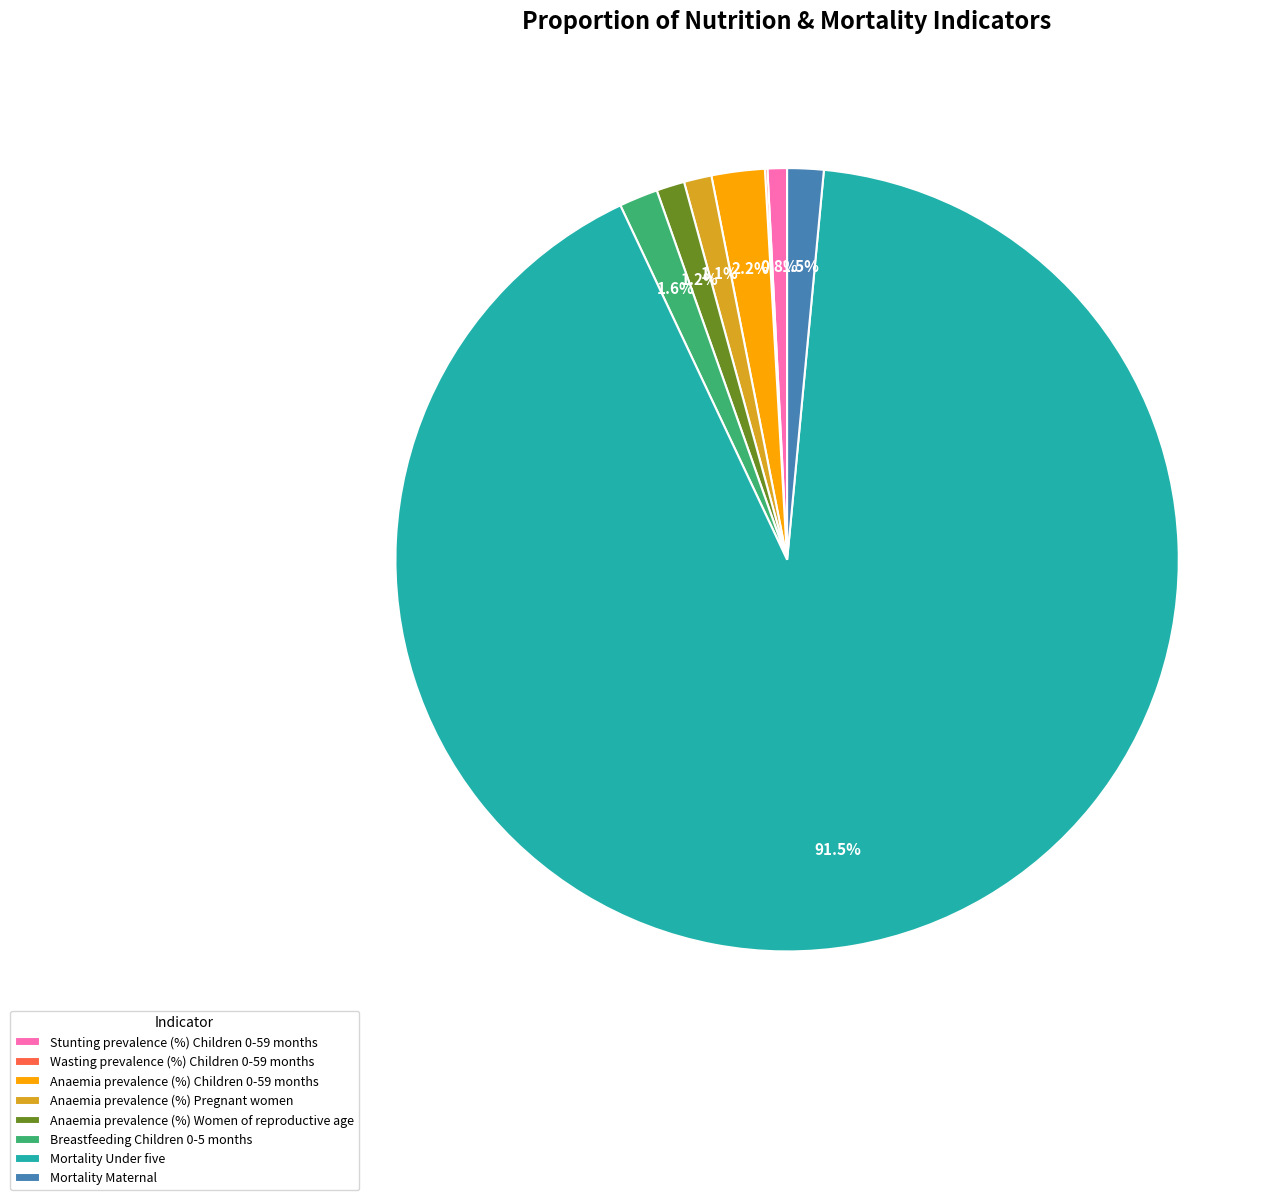

Does Mortality Under five represent more than half of the total?

Yes